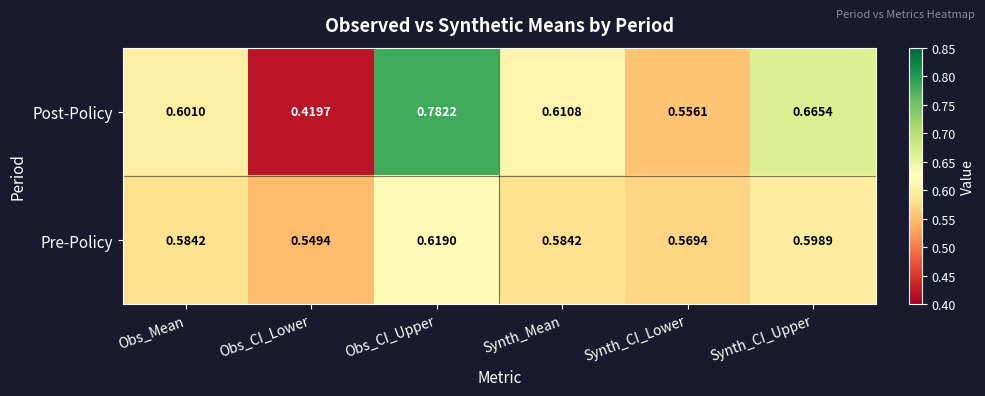

At which category is the sum across all series the highest?

Obs_CI_Upper